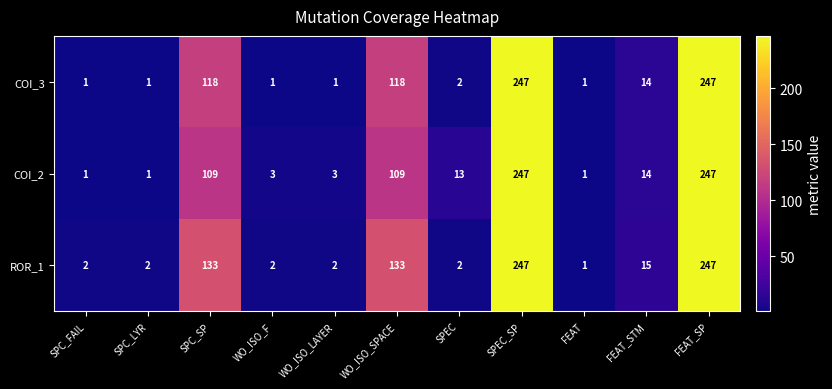

Is the value of ROR_1 at FEAT_STM greater than the value of COI_3 at WO_ISO_F?

Yes